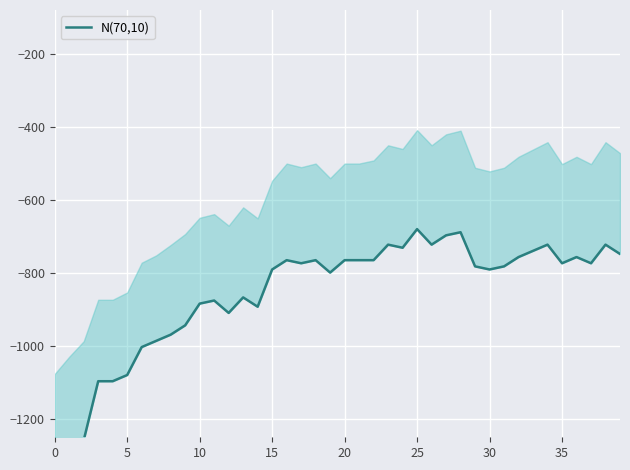

True or false: there are more than 0 points higher than both neighbors.

True